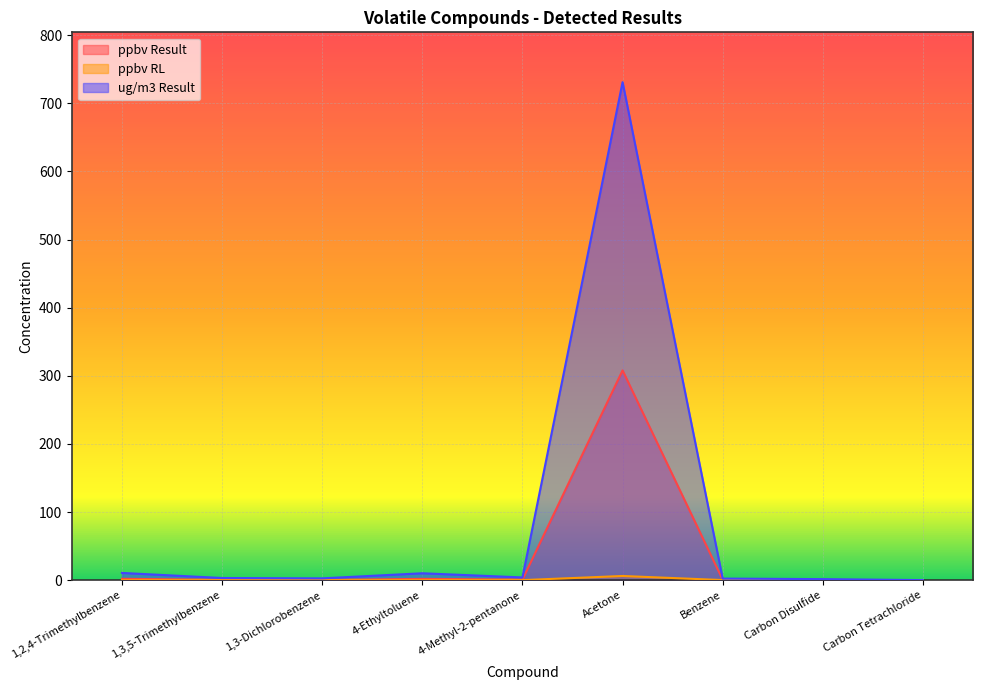

What position from the left is 1,3,5-Trimethylbenzene?

2